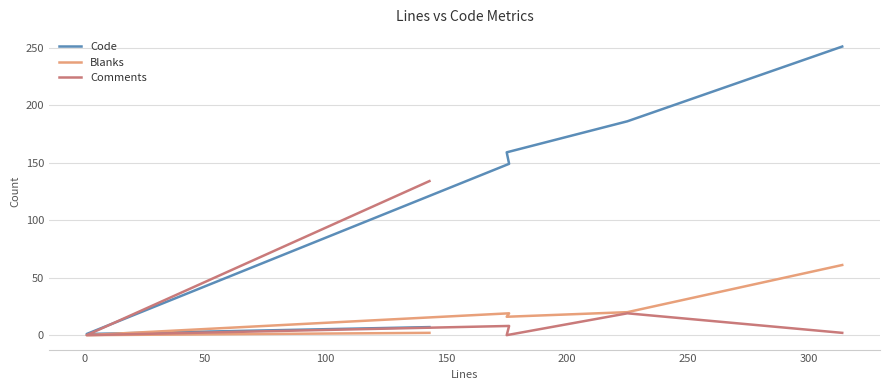

Which series has the widest spread of values?

Code